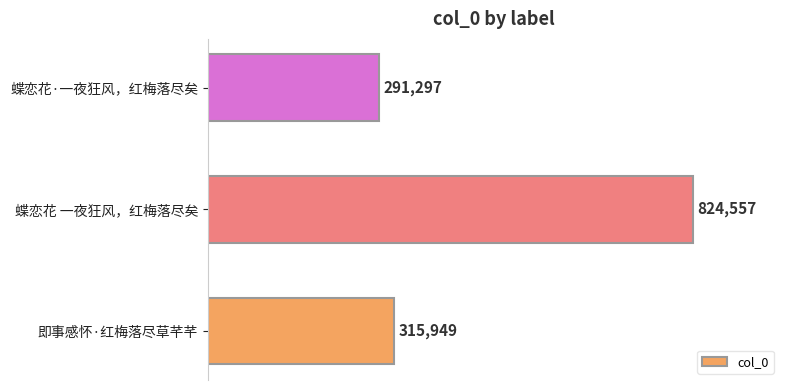

What is the approximate value at 蝶恋花 一夜狂风，红梅落尽矣?

824557